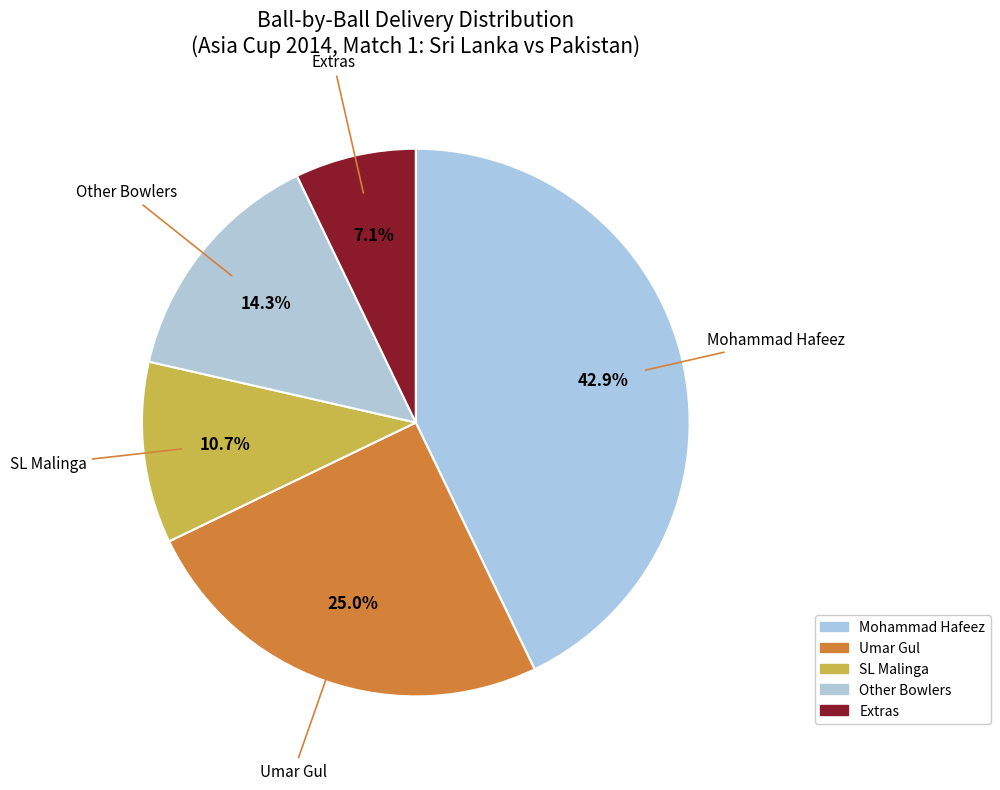

Which category has the smallest portion of the pie?

Extras